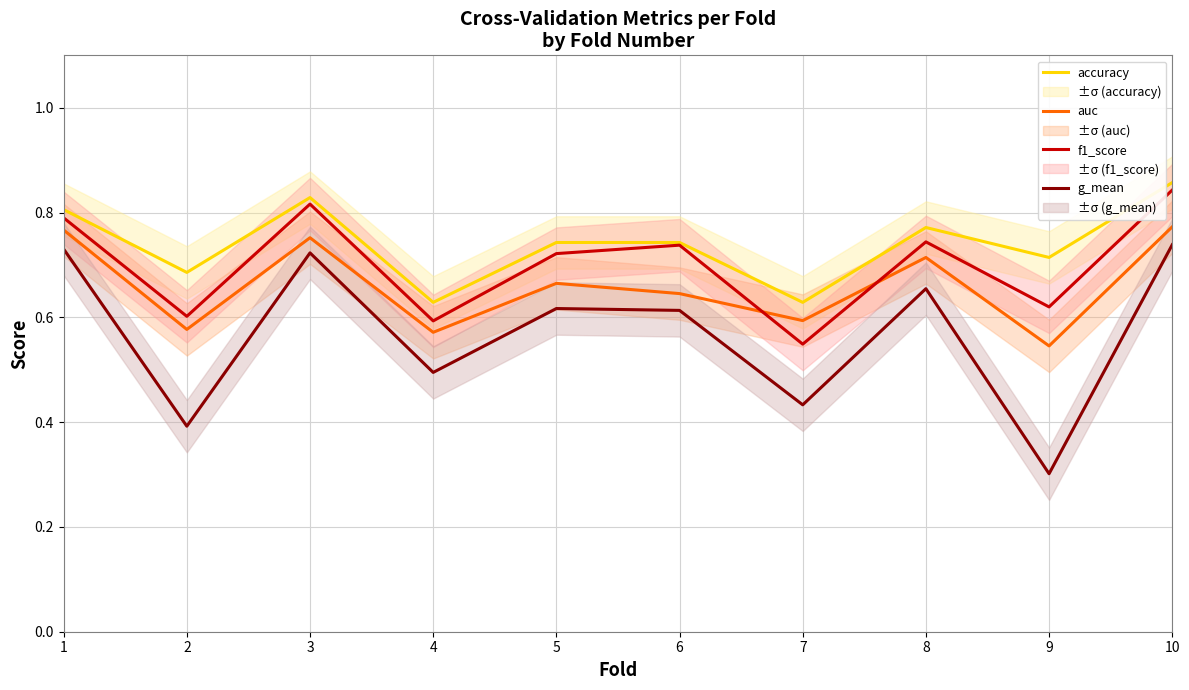

True or false: auc and accuracy cross at least once.

False